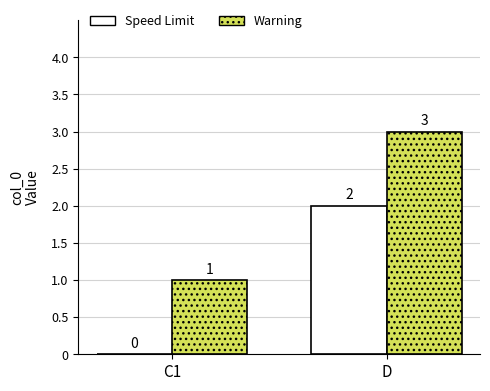

What is the highest value of the Speed Limit series?

2